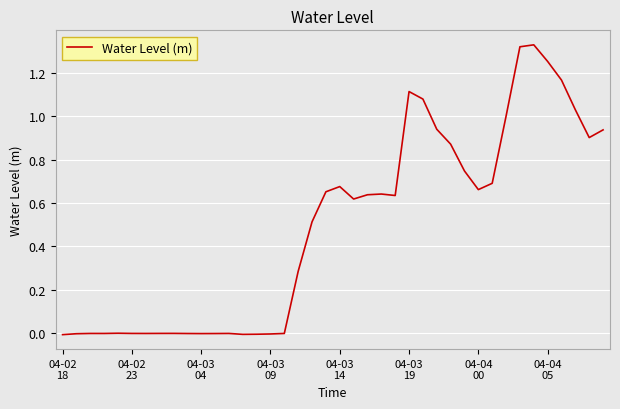

What is the label of the 27th point from the right?

13